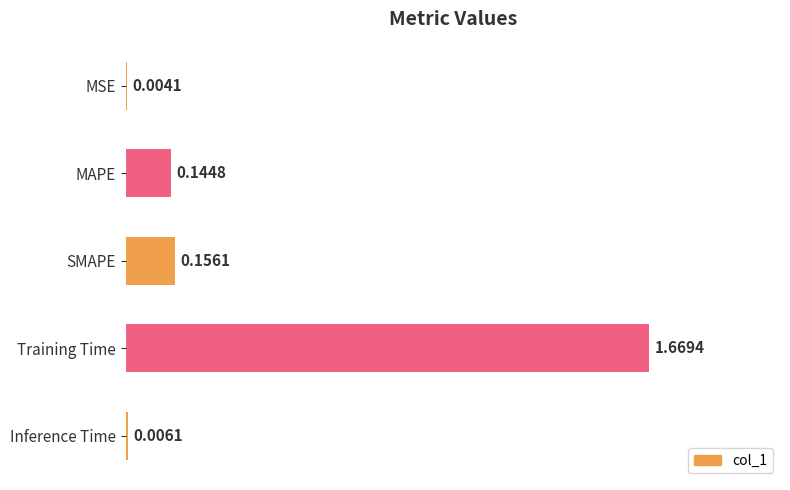

What is the sum of the values at MAPE and Training Time?

1.8